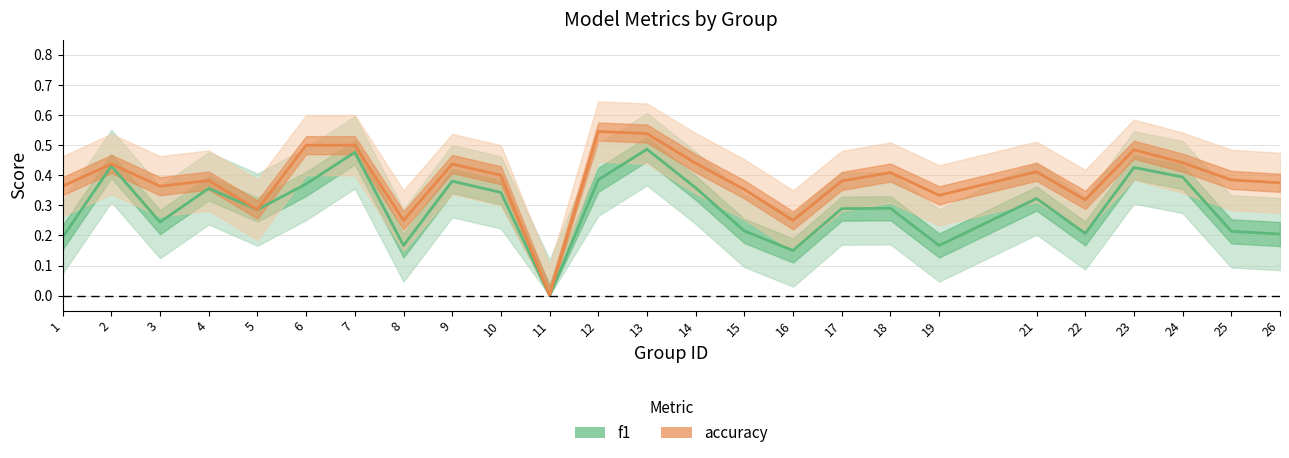

True or false: accuracy and f1 cross at least once.

False